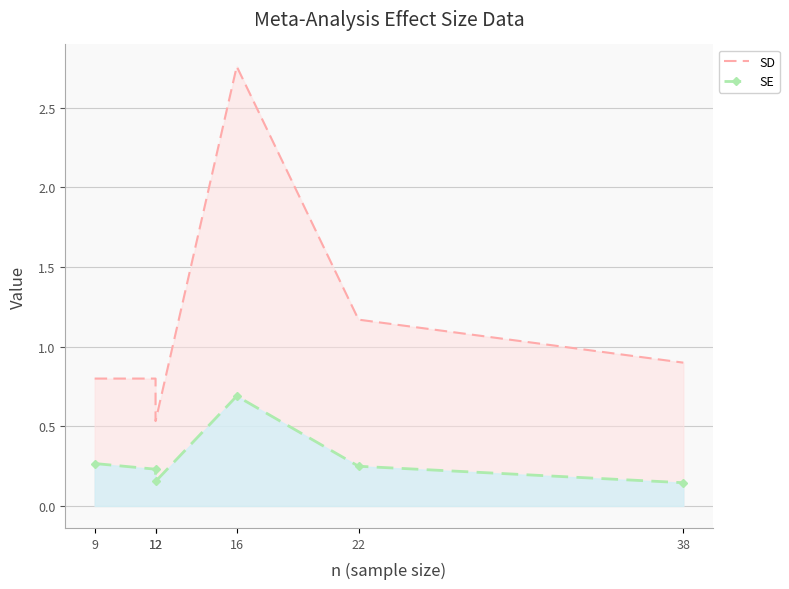

What are all the series names shown in the legend?

SD, SE